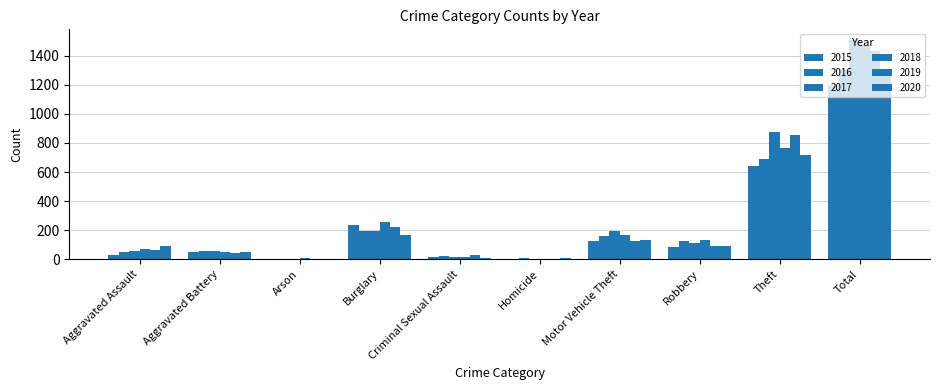

What is the maximum value shown in the chart?

1506